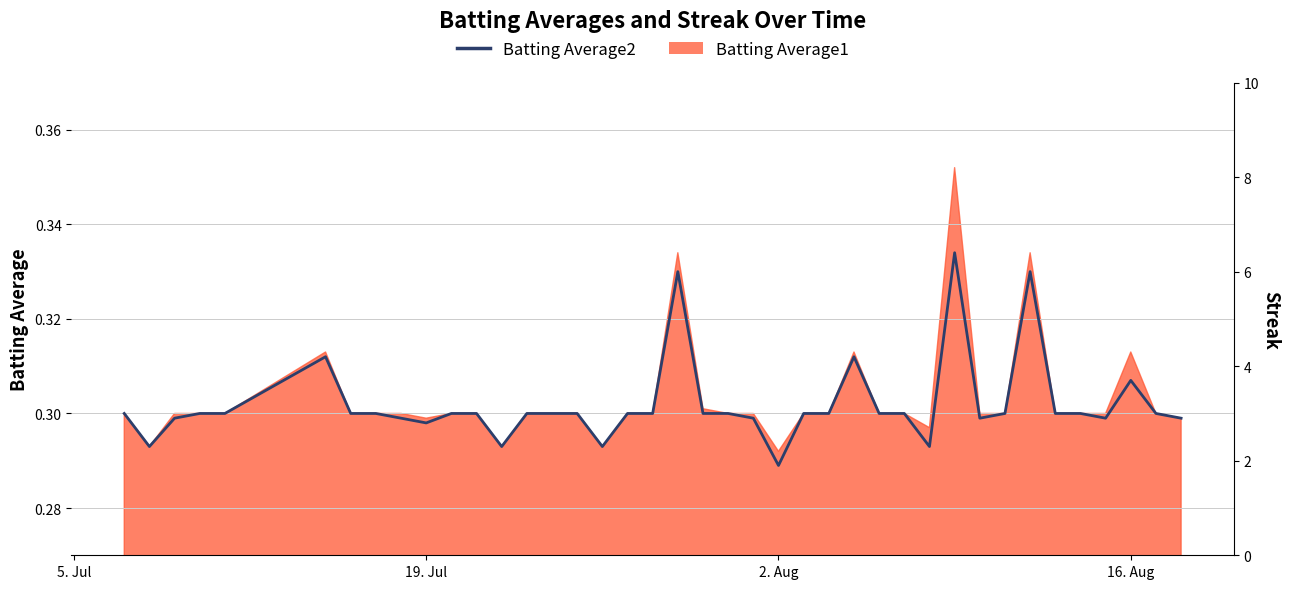

In Batting Average2, how many points are lower than both neighbors (excluding endpoints)?

8